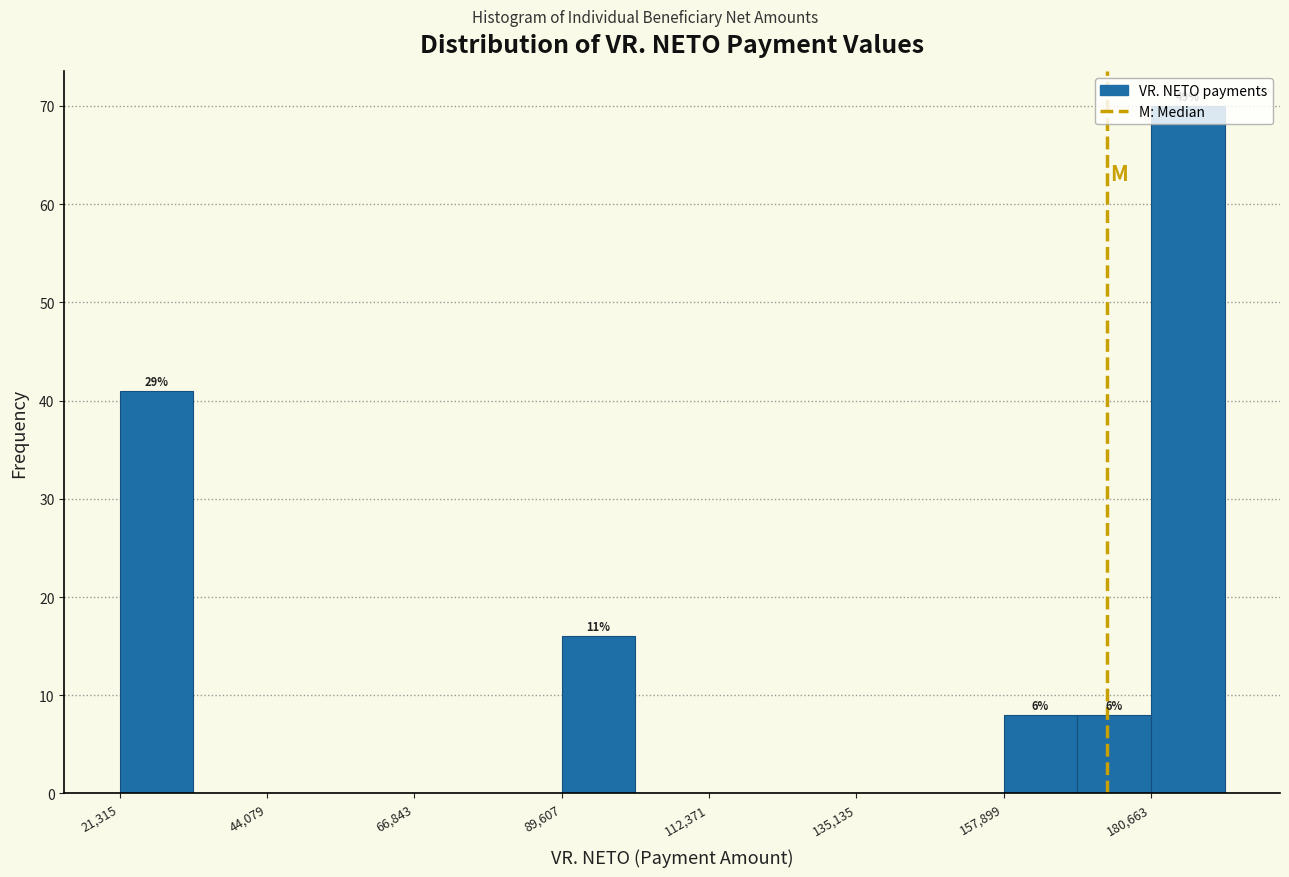

Around what value on the x-axis is the tallest bar? Give the approximate position of its centre, as read against the axis.

185000